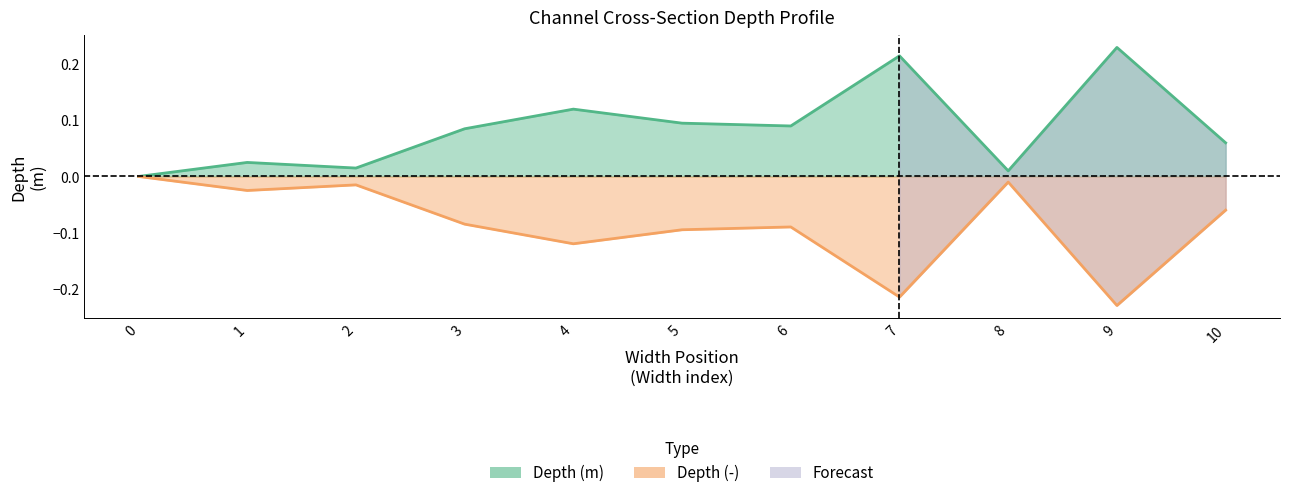

True or false: Depth (-) and Depth (m) intersect in this chart.

False